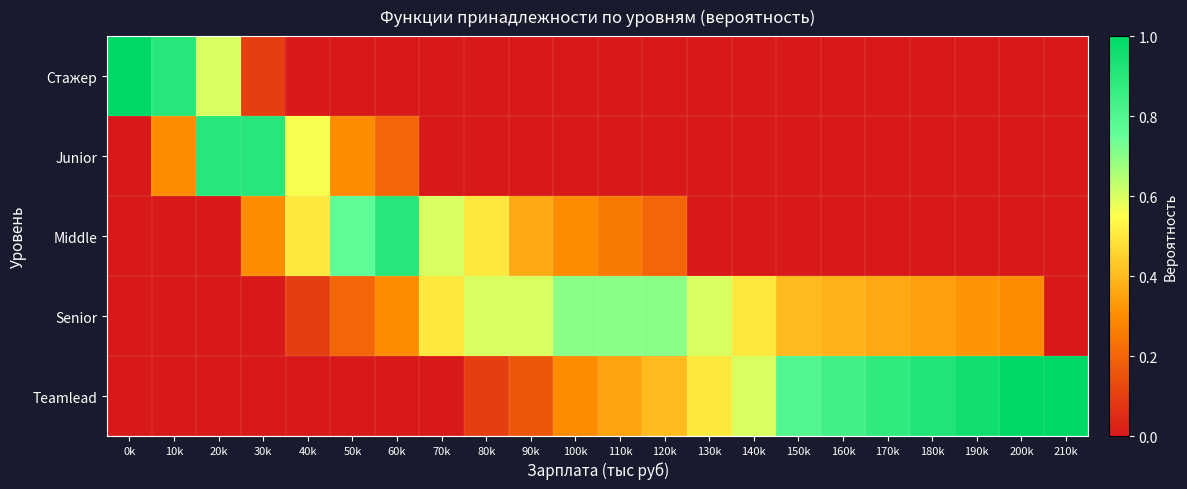

What is the spread (max minus min) of values at 140k?

0.6